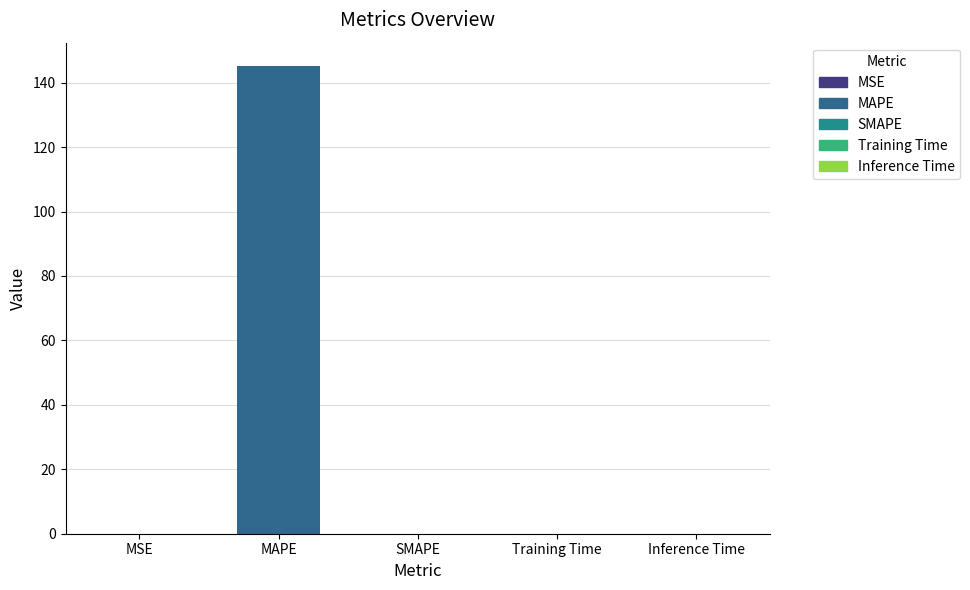

Which category has the highest value across all series?

MAPE